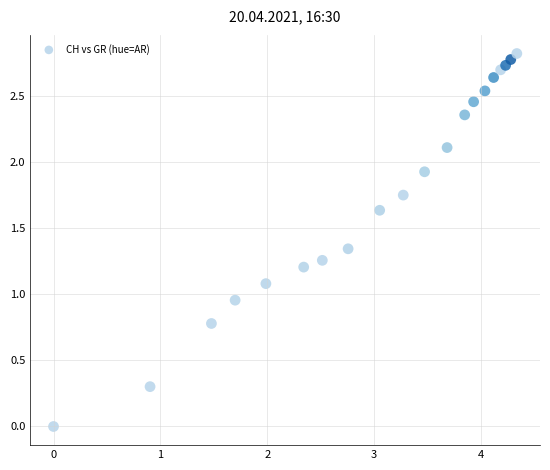

What is the range of Y values (max minus min)?

2.8